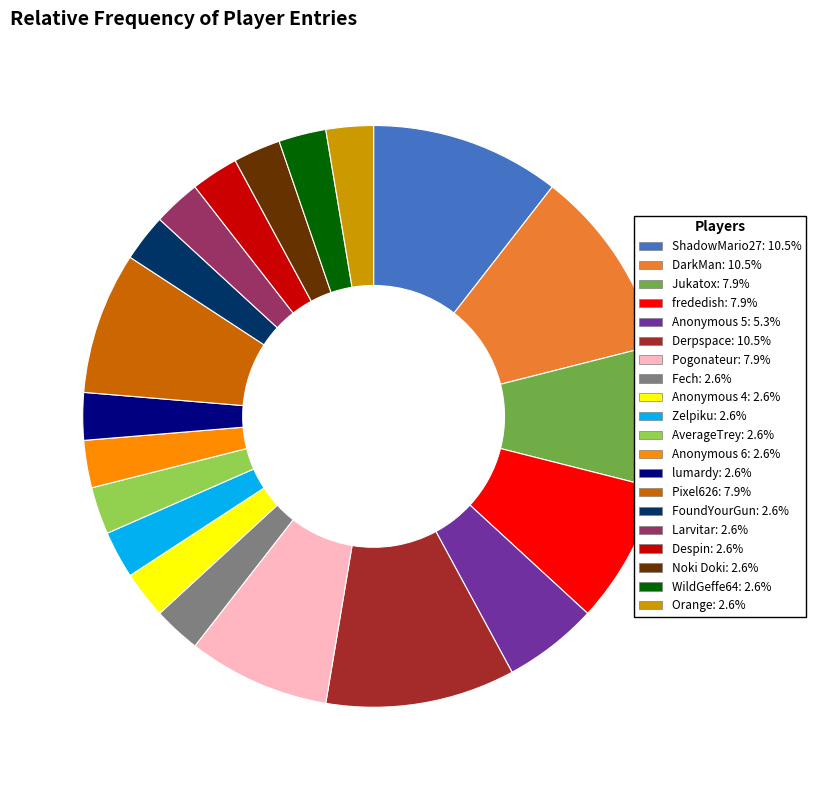

Do DarkMan and Orange together represent more than half of the pie?

No